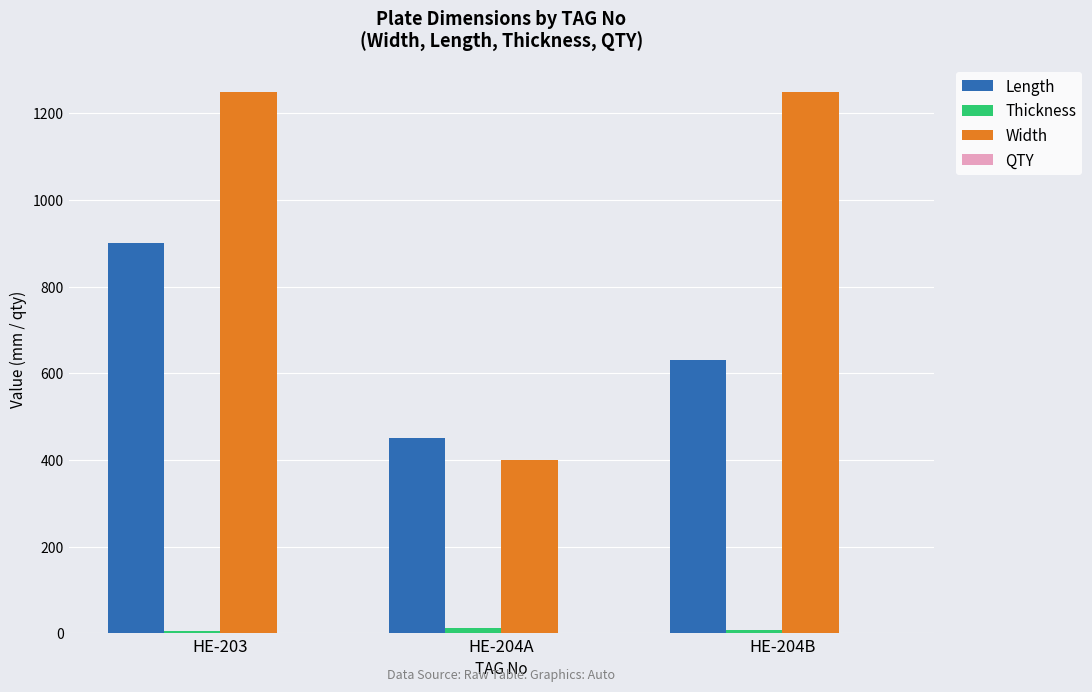

The Width series shows 1250 at HE-203. True or false?

True